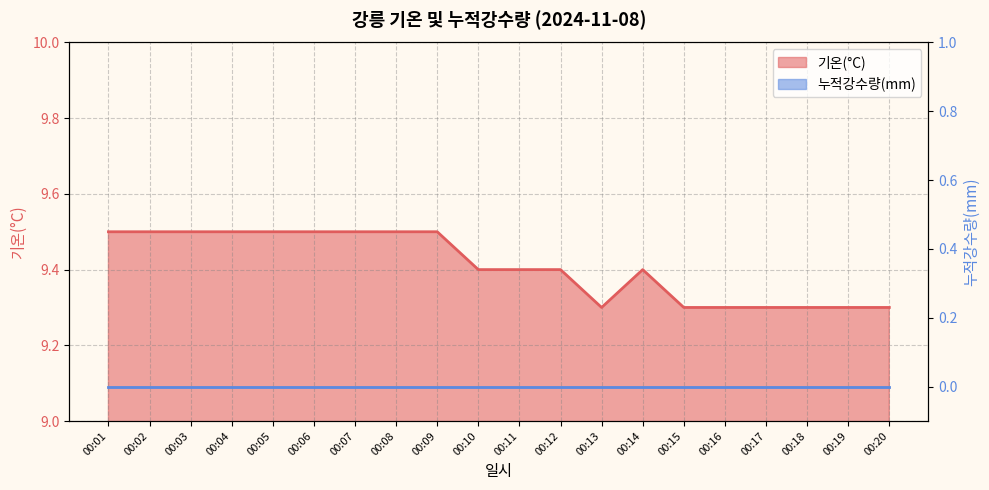

Approximately how many times larger is the value at 00:12 compared to 00:05?

1.0